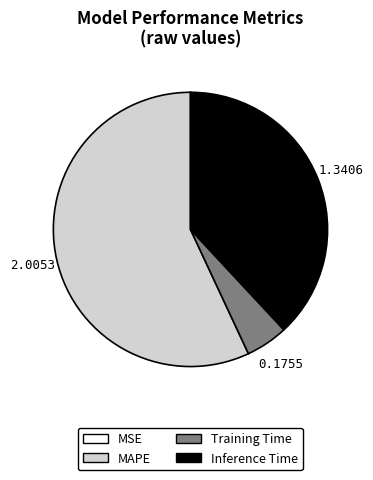

Is there any slice that represents more than half of the pie?

Yes